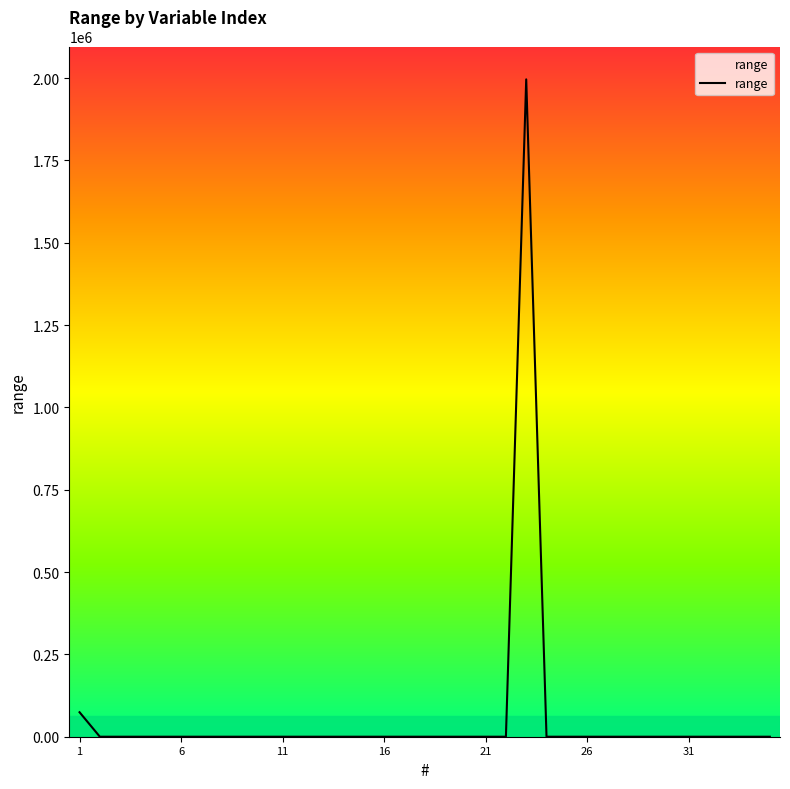

What is the maximum value shown in the chart?

1996358.9